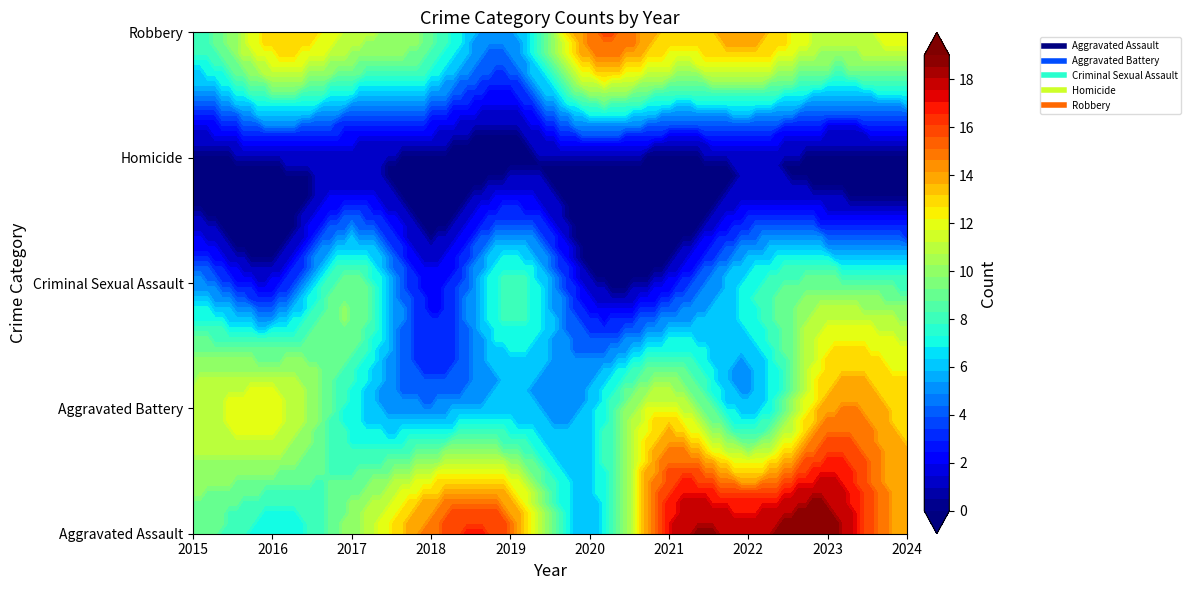

At which category does the chart reach its peak across all series?

2023